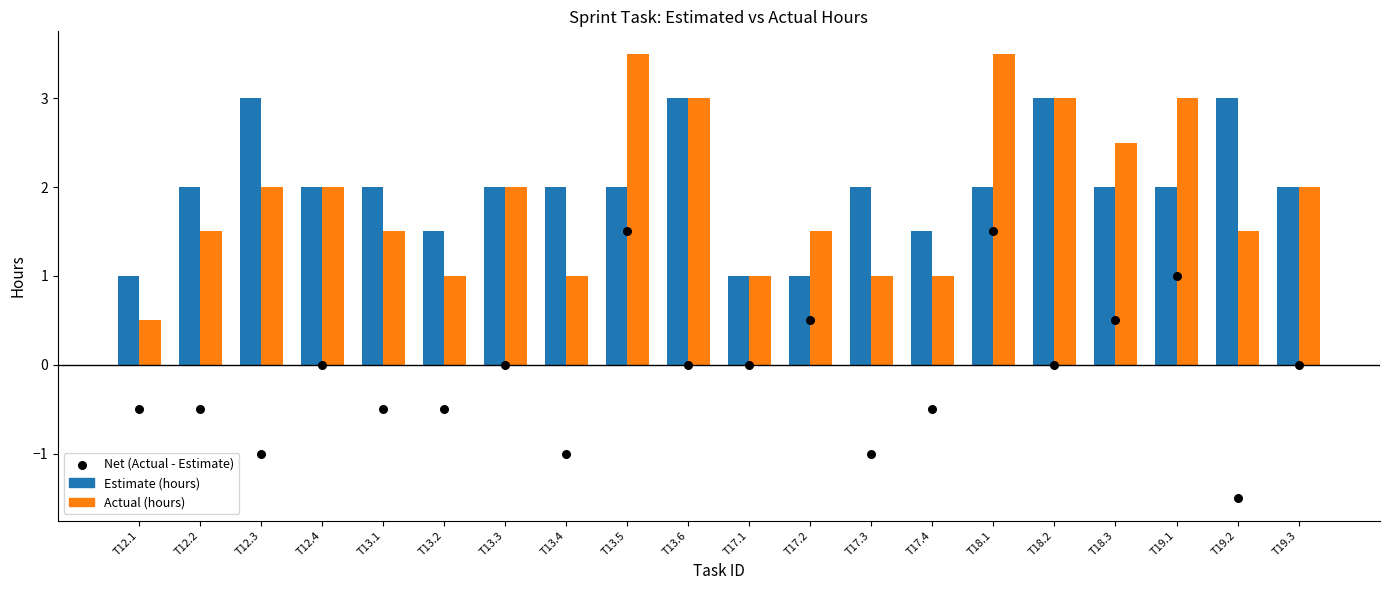

Which series has the widest spread of Y values?

Actual (hours)